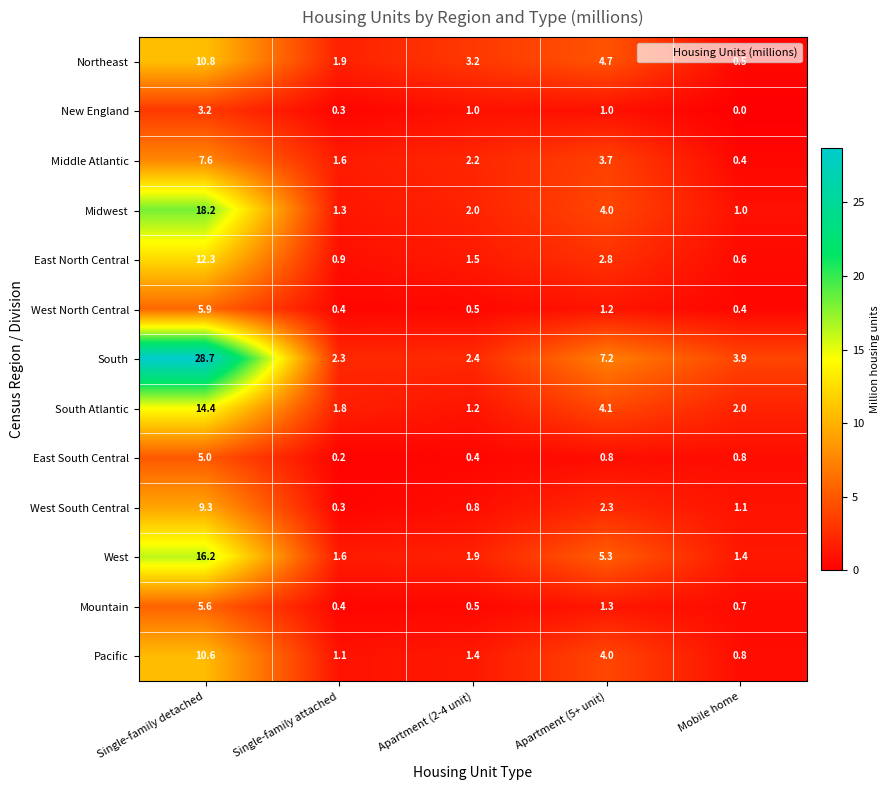

The value of Northeast at Single-family detached is 2.4. True or false?

False